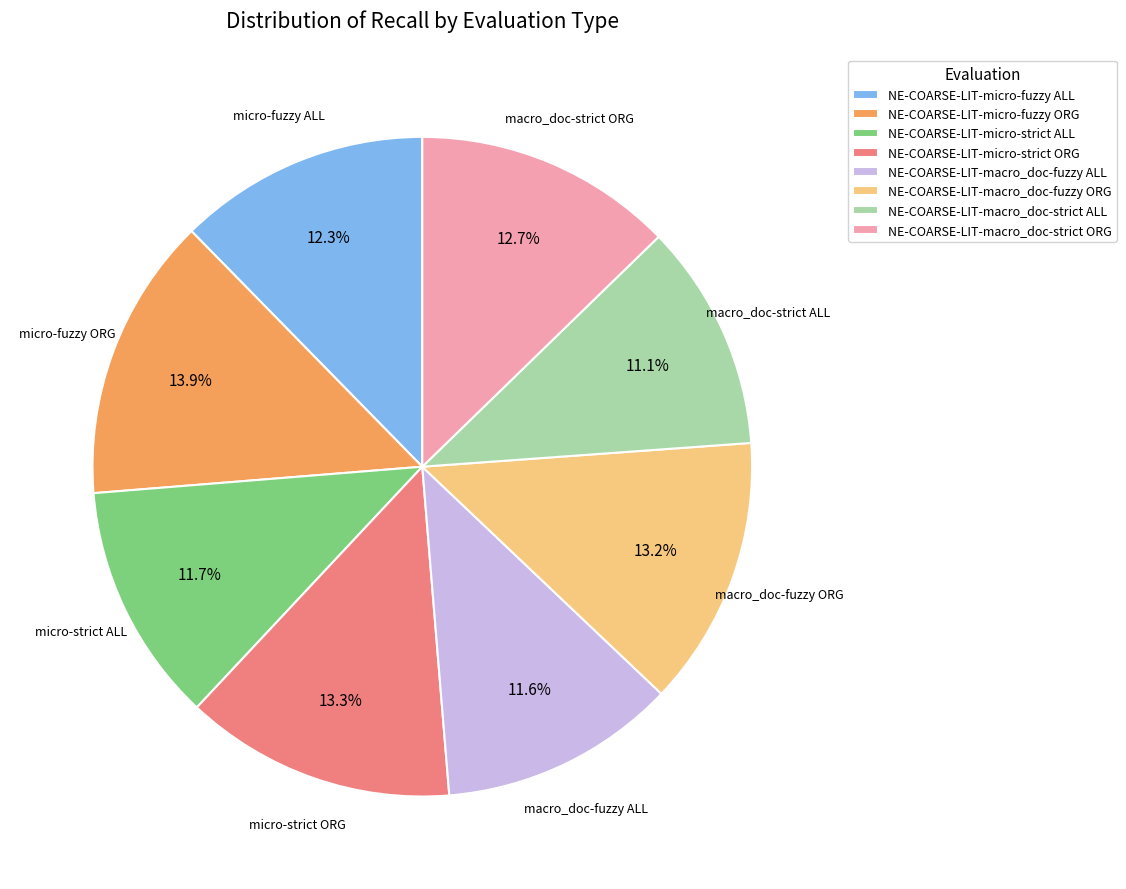

Between NE-COARSE-LIT-macro_doc-strict ORG and NE-COARSE-LIT-macro_doc-fuzzy ALL, which is larger?

NE-COARSE-LIT-macro_doc-strict ORG